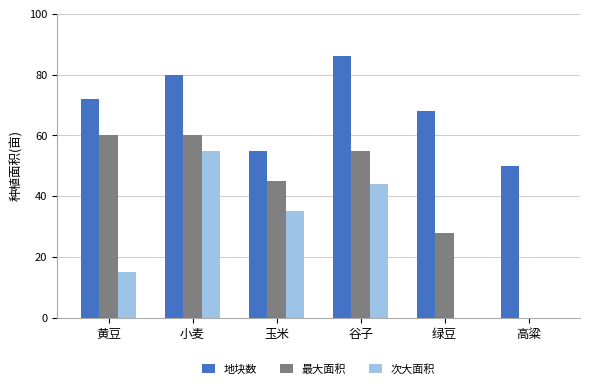

Between 小麦 and 绿豆, which series saw the biggest shift?

次大面积